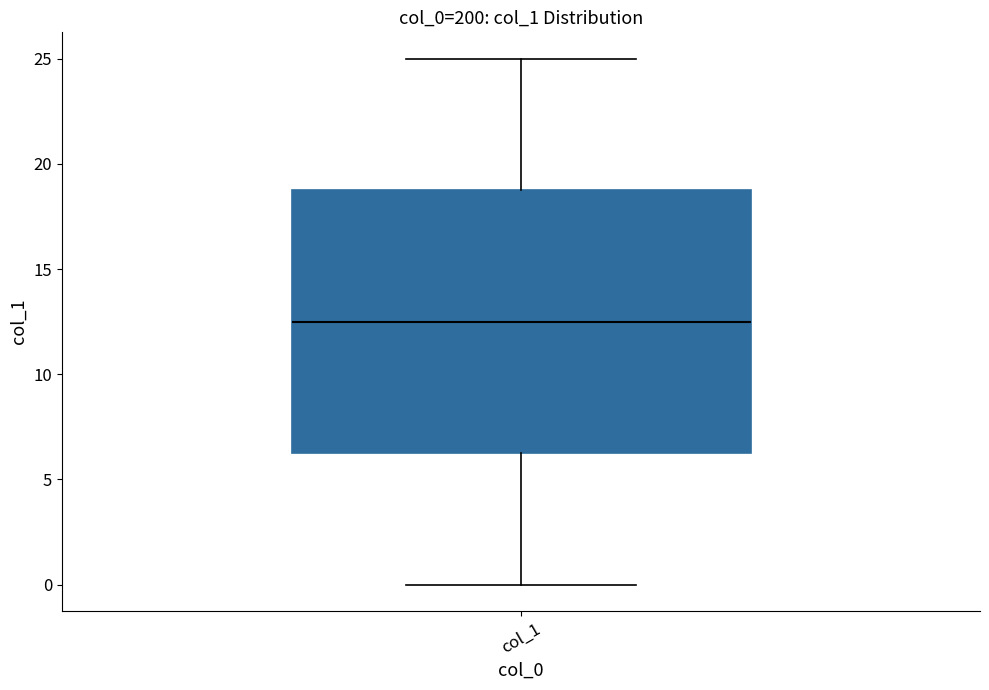

Transcribe this box plot: give where the median line is, the range the box spans, and where the two whiskers end, as read against the y-axis. The values are not printed on the chart, so give them approximately, as read against the axis.

median 12.5, box 6.5 to 19.0, whiskers 0.0 to 25.0